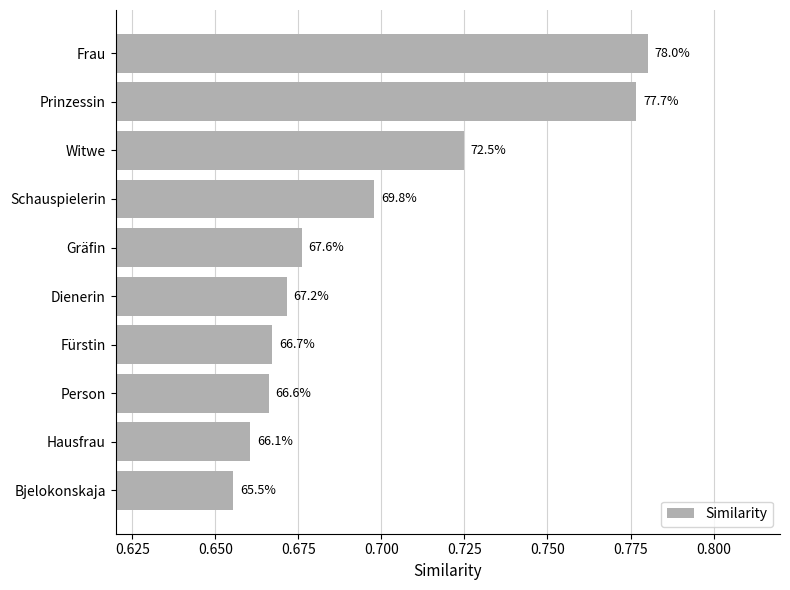

Does the chart contain stacked bars?

No